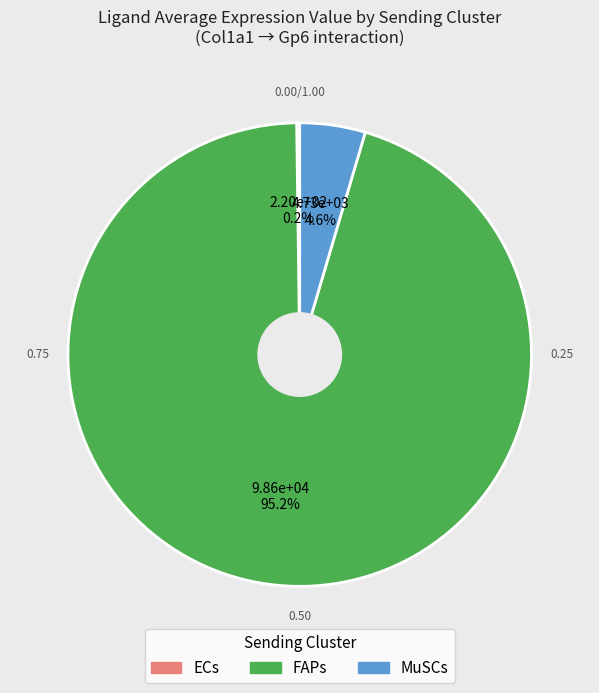

Which has a higher value, FAPs or MuSCs?

FAPs